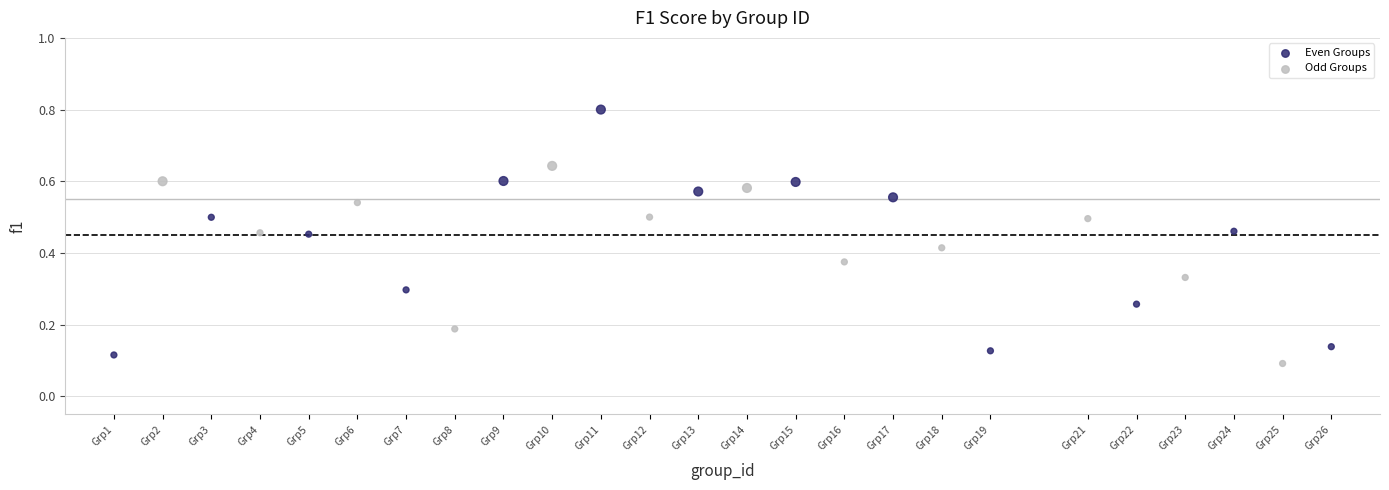

What are all the series names shown in the legend?

Even Groups, Odd Groups